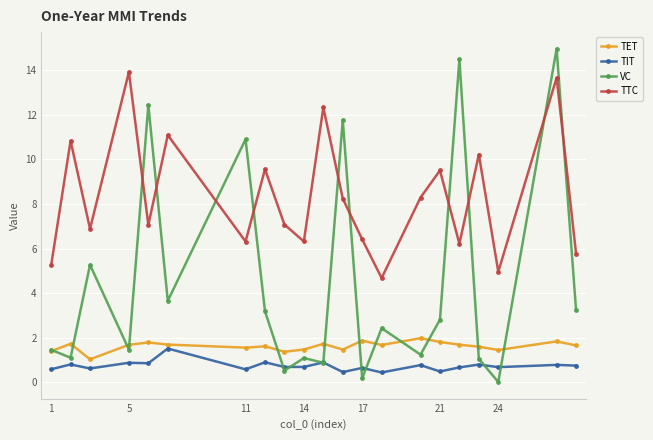

List the series in order of their peak value, lowest first.

TIT, TET, TTC, VC